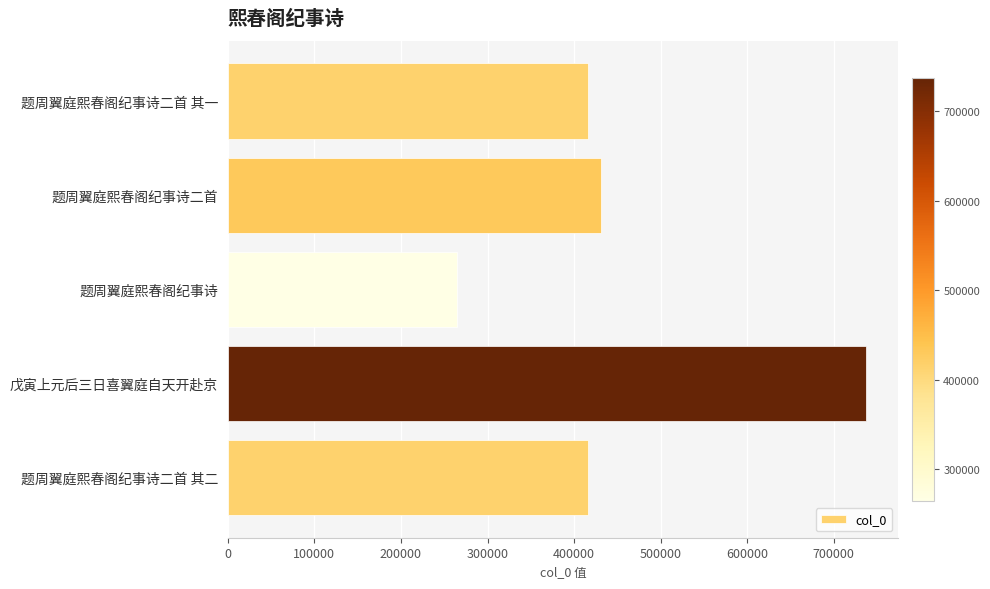

The value at 题周翼庭熙春阁纪事诗二首 其二 is 716241. True or false?

False